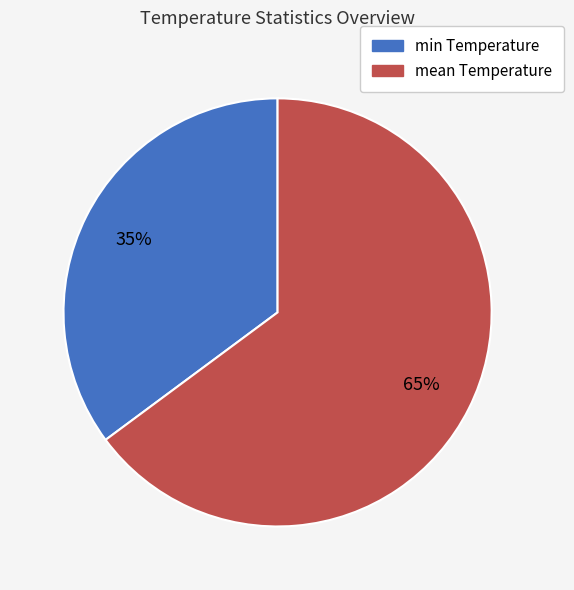

Is the sum of min Temperature and mean Temperature greater than half?

Yes